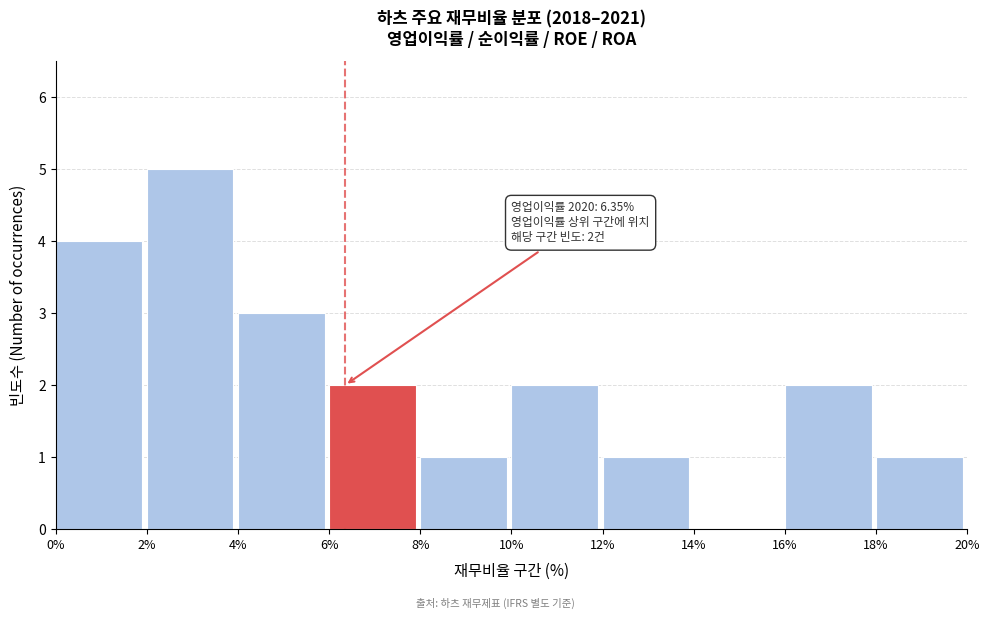

Which range on the x-axis has the tallest bar?

2% to 4%